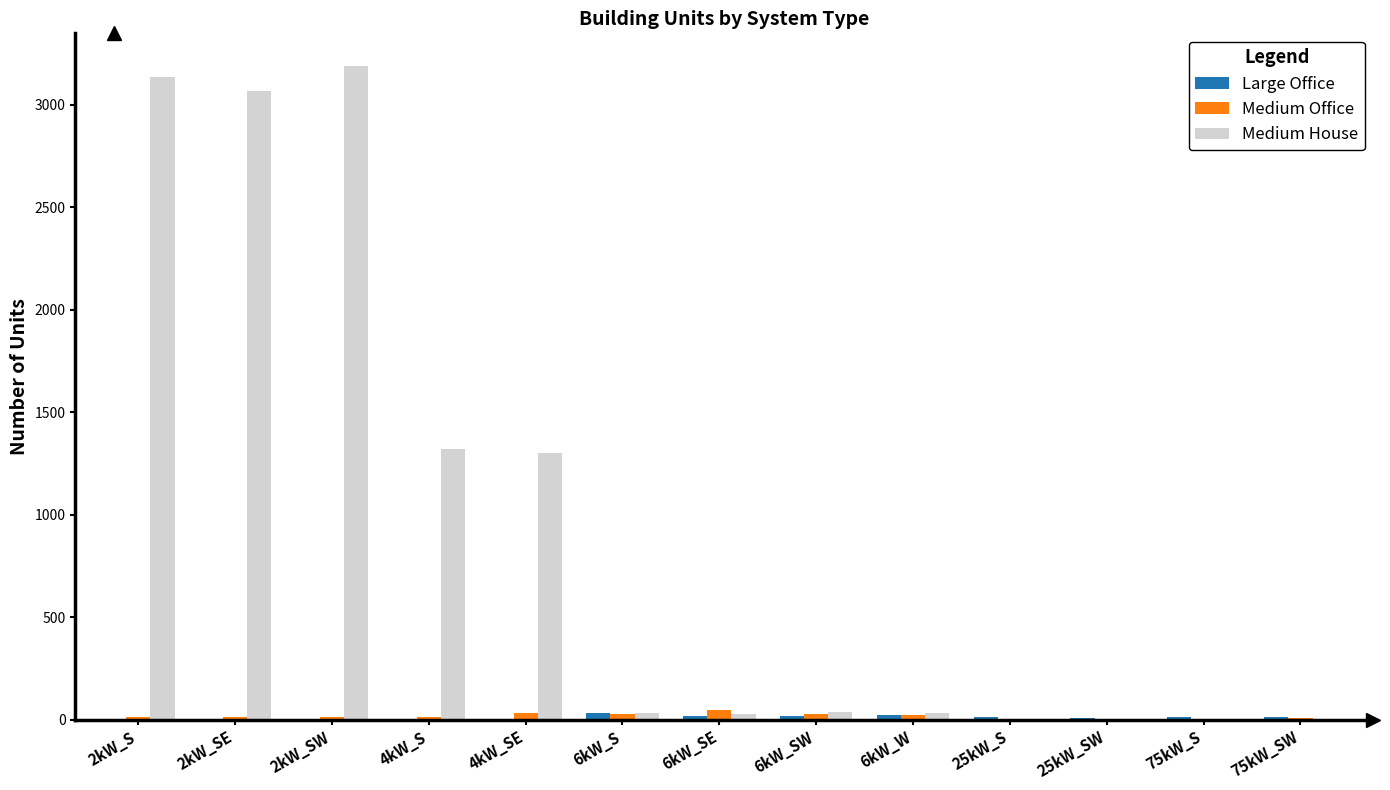

Which series has the largest total across all categories?

Medium House